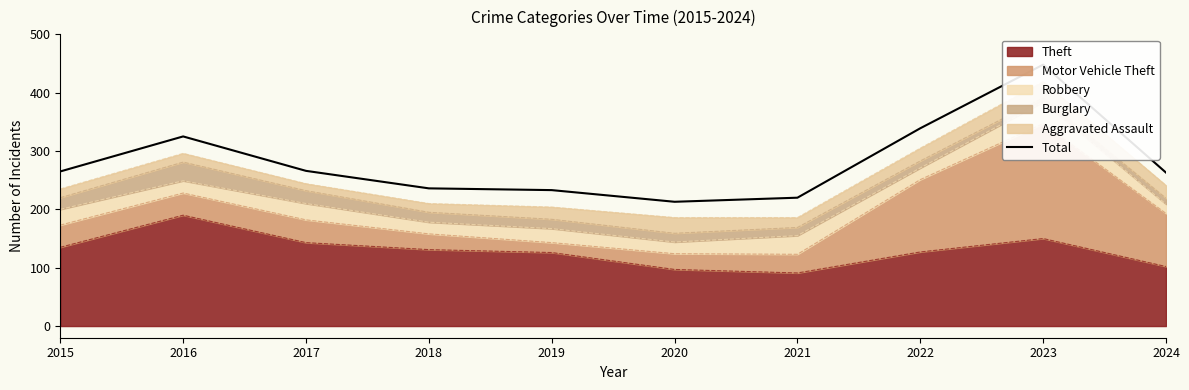

Rank the categories by value from lowest to highest.

2020, 2021, 2019, 2018, 2024, 2015, 2017, 2016, 2022, 2023